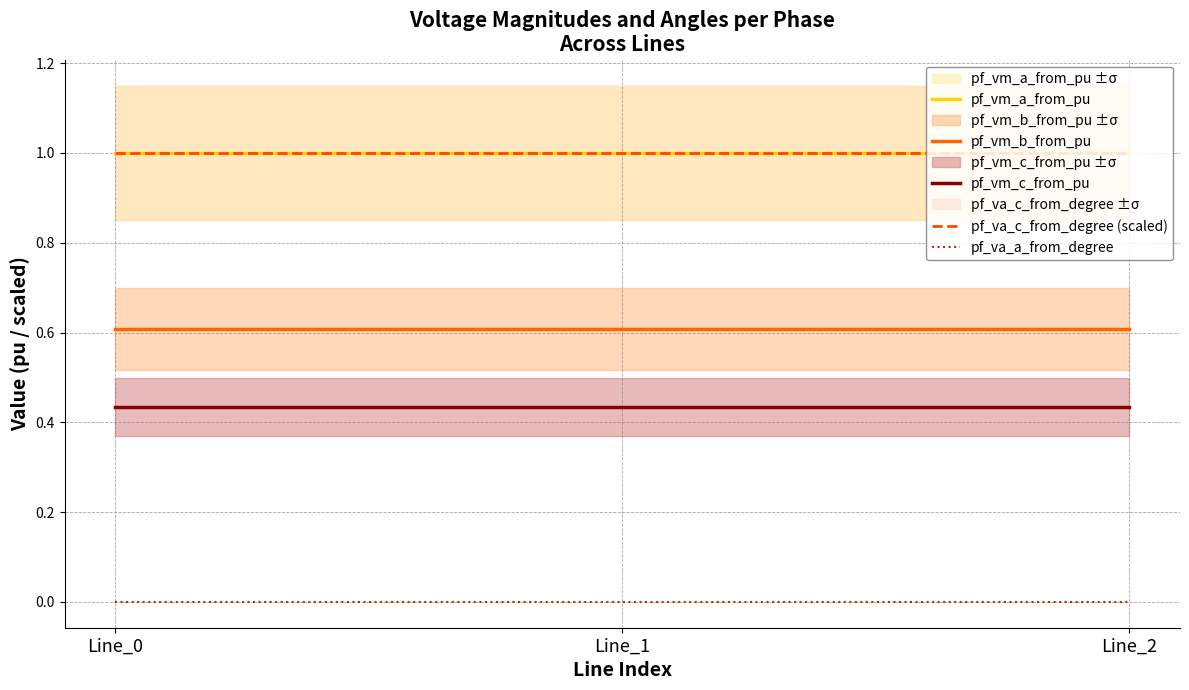

What is the maximum value shown in the chart?

1.0